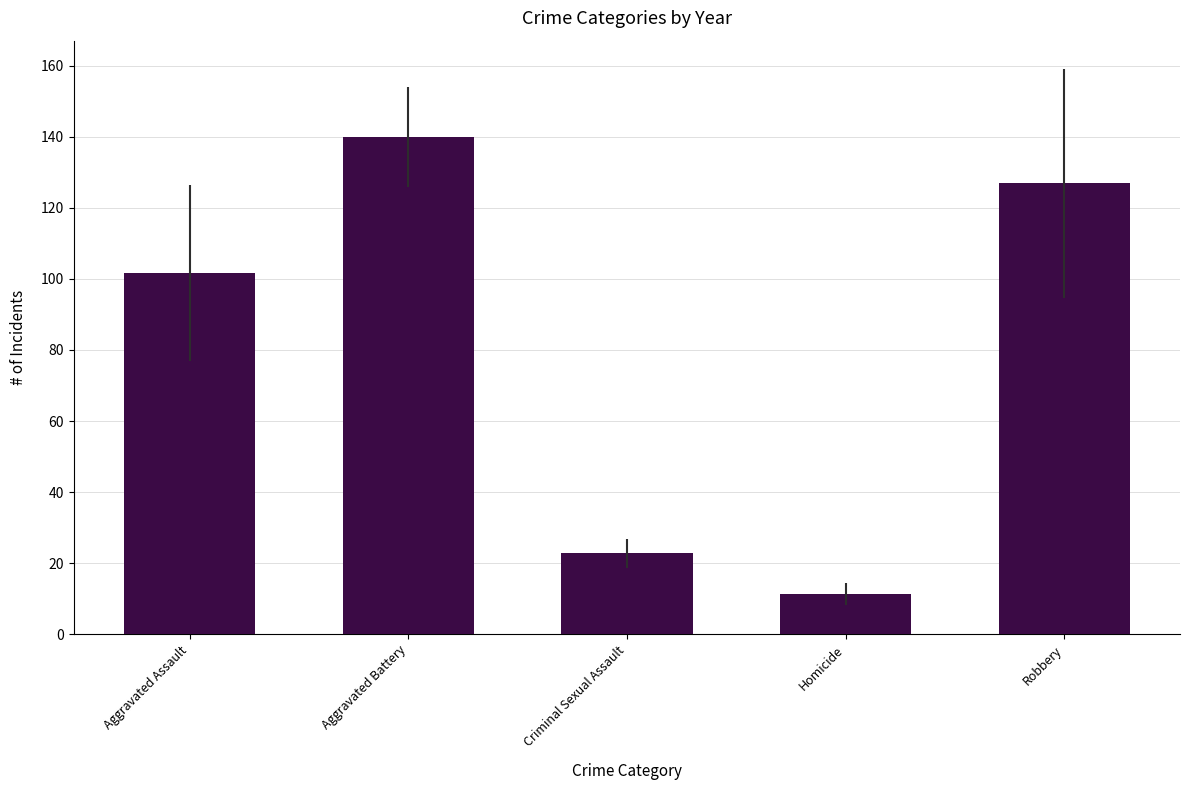

True or false: the data shows 74.3 at Robbery.

False